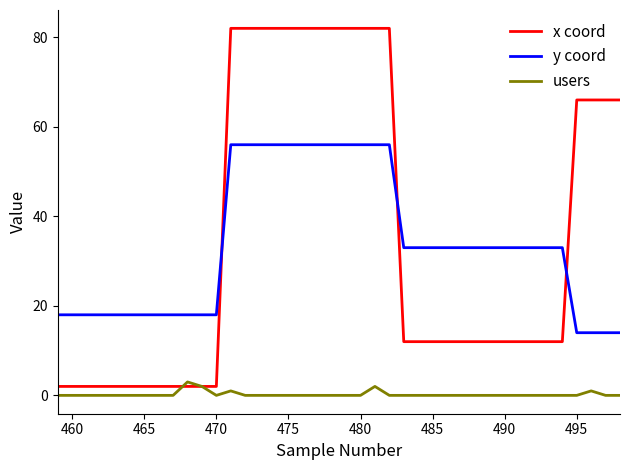

What are all the series names shown in the legend?

x coord, y coord, users